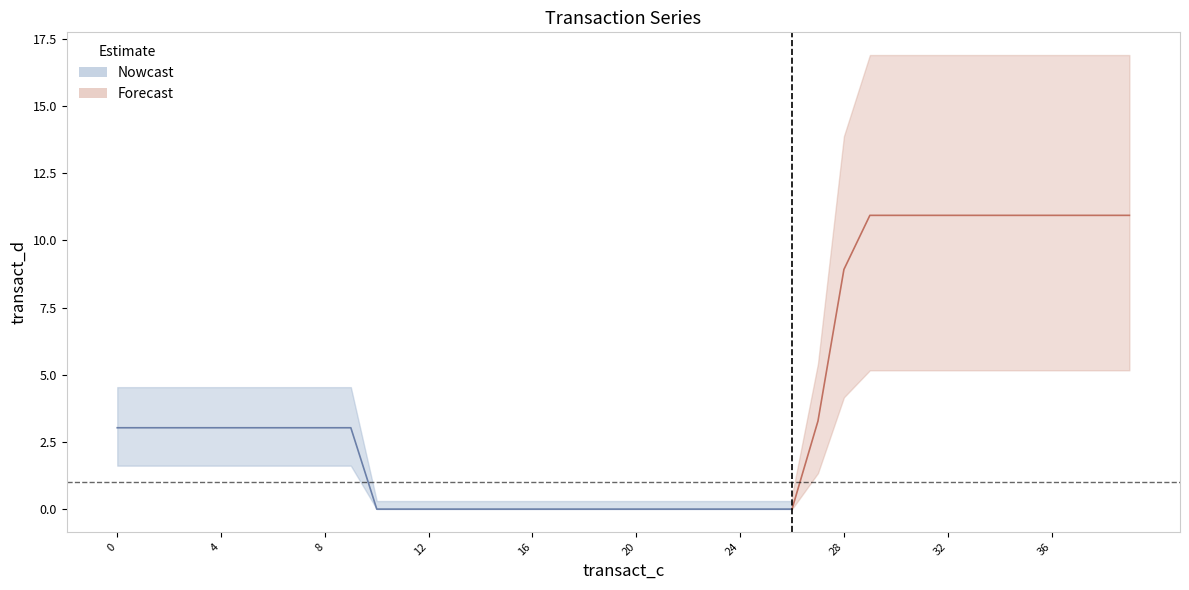

The chart shows a value of 10.9 at 39. True or false?

True